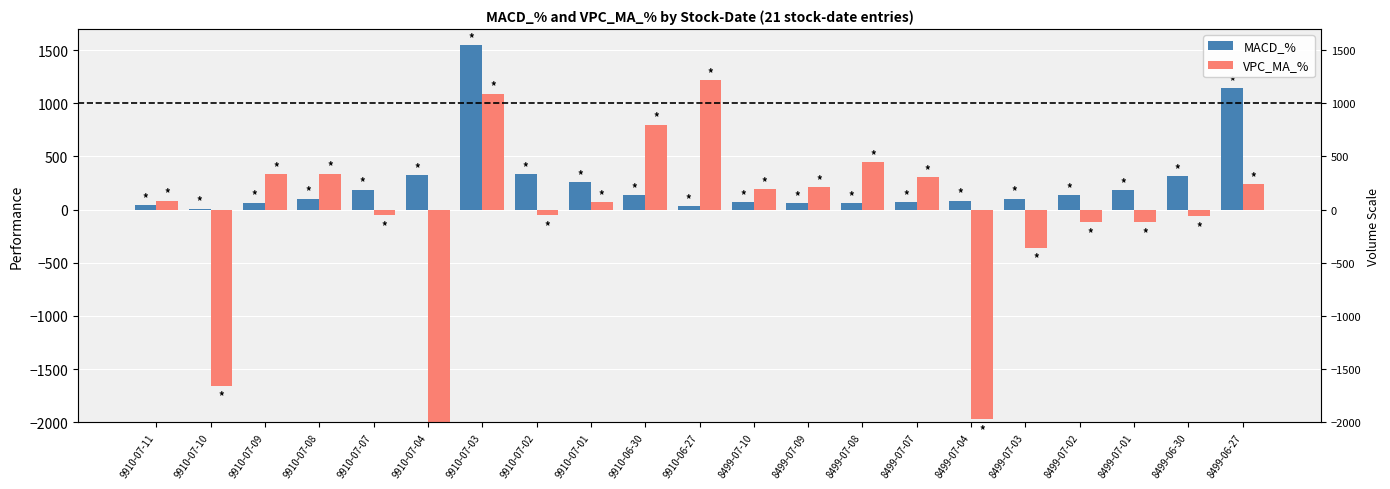

True or false: MACD_% has a value of 429.3 at 9910-07-03.

False